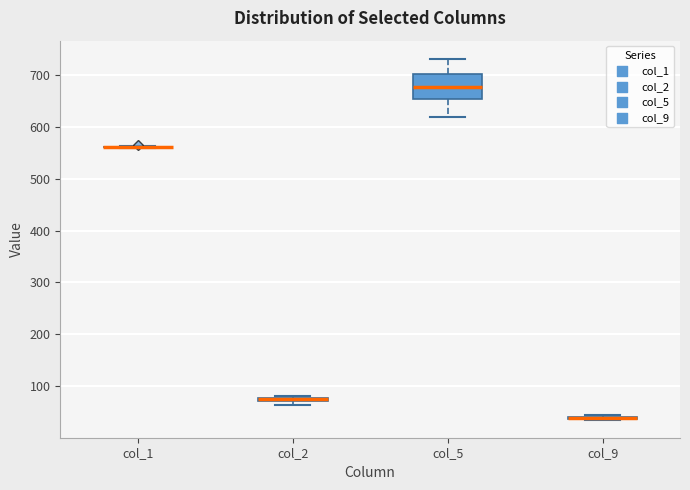

Which box is the tallest, from its lower edge to its upper edge?

col_5